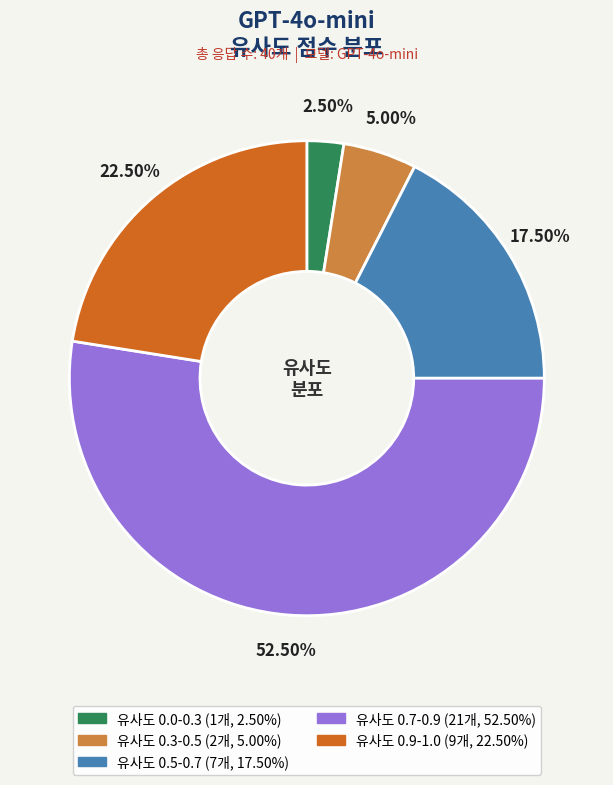

Count the number of slices in the pie.

5